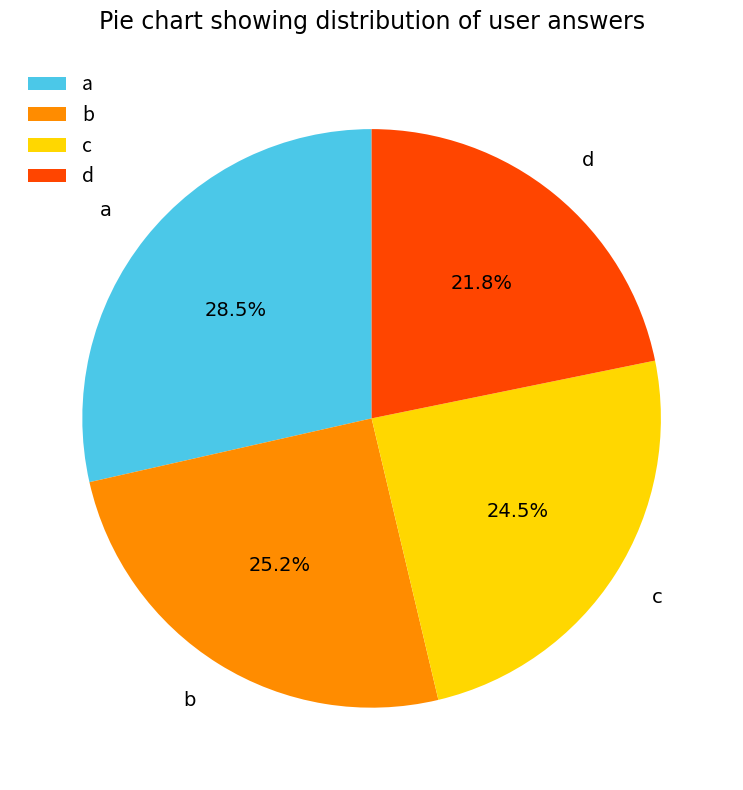

What percentage do a and c together represent?

53.0%